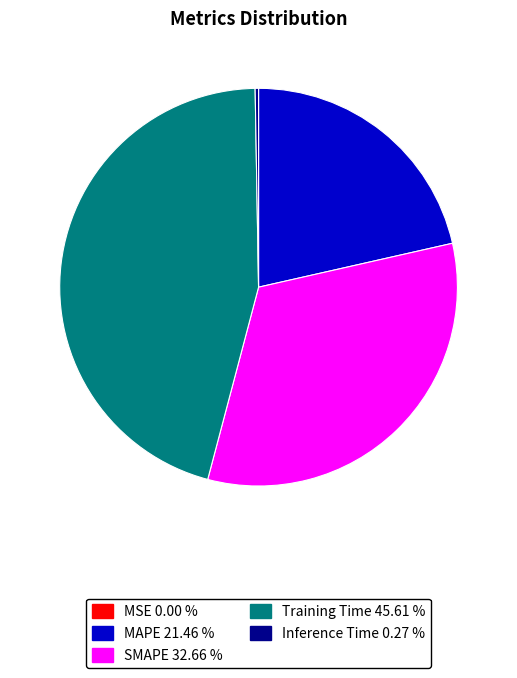

What is the largest slice in the pie chart?

Training Time